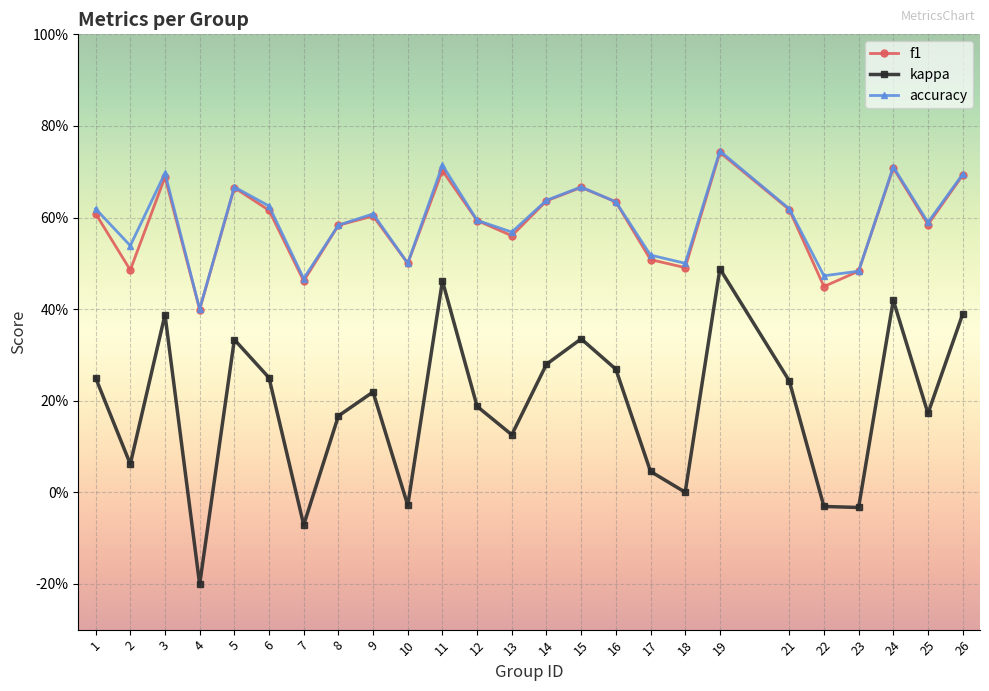

Does the chart have visible grid lines?

Yes